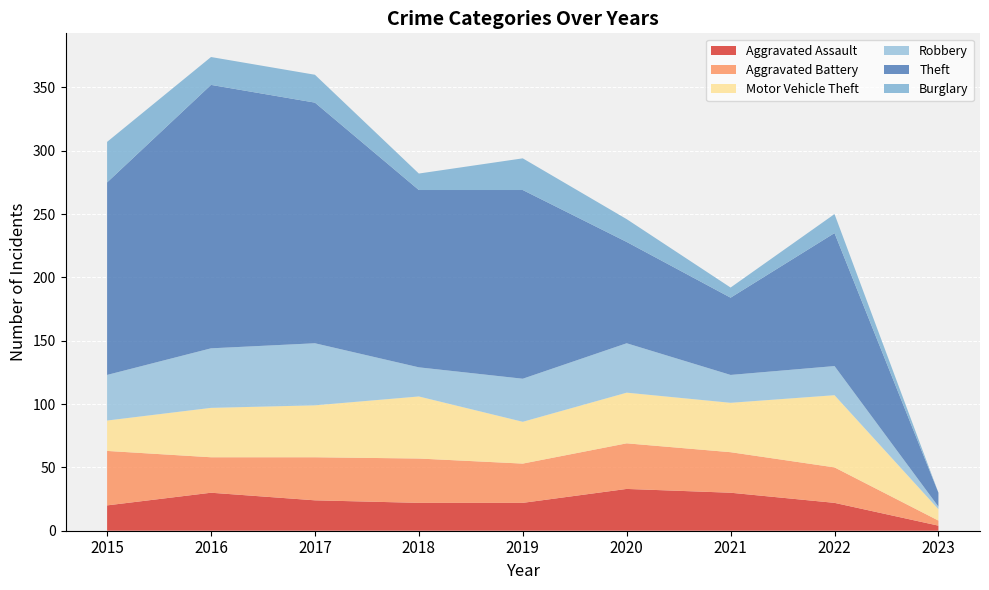

Reading left to right, extract all data points from this chart.

Aggravated Assault: 2015=20	2016=30	2017=24	2018=22	2019=22	2020=33	2021=30	2022=22	2023=4
Aggravated Battery: 2015=43	2016=28	2017=34	2018=35	2019=31	2020=36	2021=32	2022=28	2023=4
Motor Vehicle Theft: 2015=24	2016=39	2017=41	2018=49	2019=33	2020=40	2021=39	2022=57	2023=9
Robbery: 2015=36	2016=47	2017=49	2018=23	2019=34	2020=39	2021=22	2022=23	2023=2
Theft: 2015=152	2016=208	2017=190	2018=140	2019=149	2020=80	2021=61	2022=105	2023=11
Burglary: 2015=32	2016=22	2017=22	2018=13	2019=25	2020=18	2021=8	2022=15	2023=0